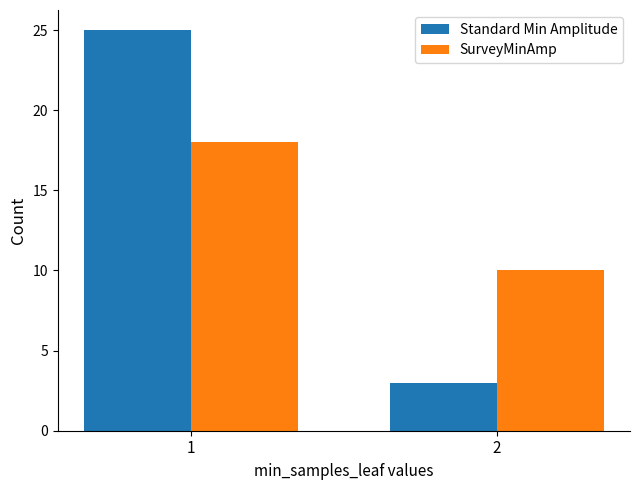

How many series are shown in this chart?

2